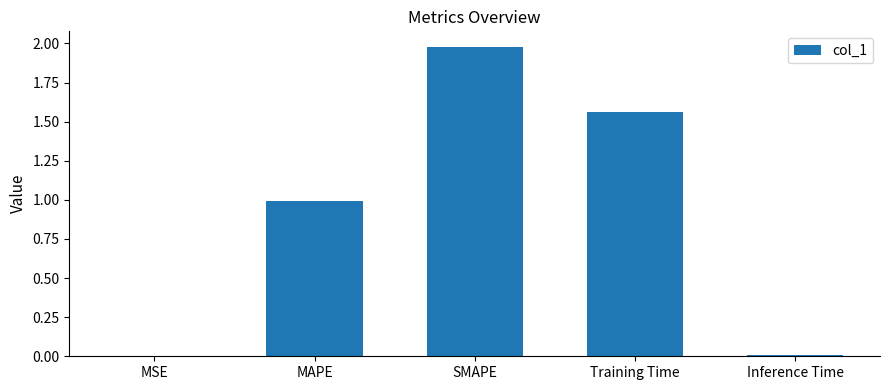

Between Training Time and MAPE, which is larger?

Training Time